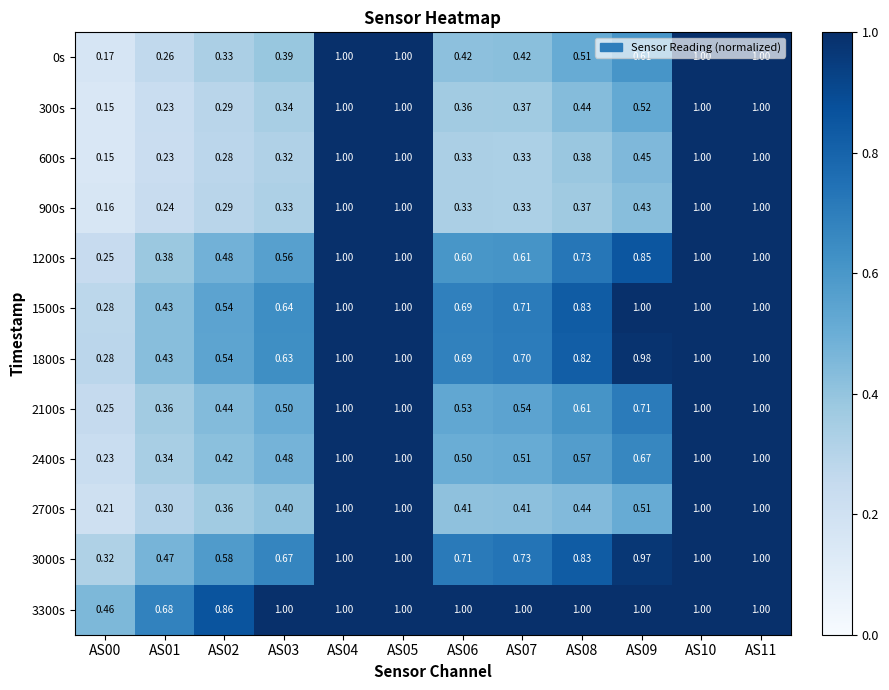

Is the value of 1200s at AS09 greater than the value of 3000s at AS02?

Yes